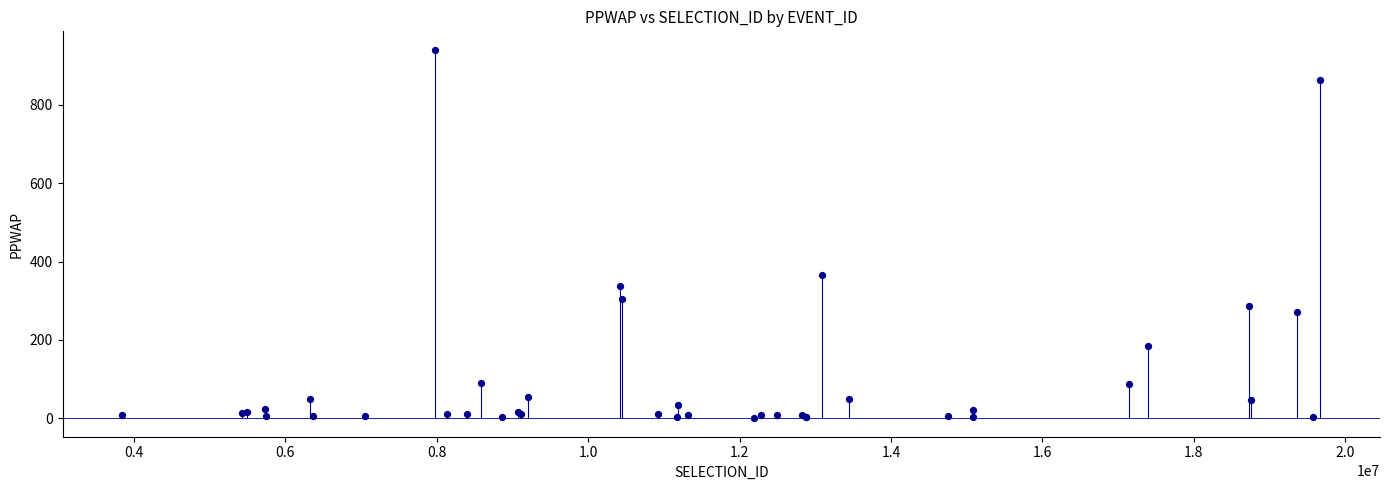

What Y value in the scatter plot is closest to 471?

365.2